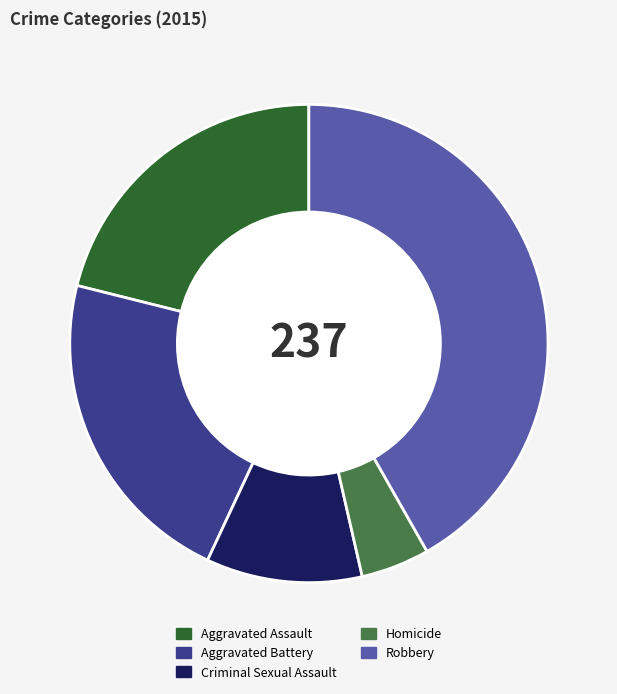

Is it true that Homicide is 5% of the pie?

True